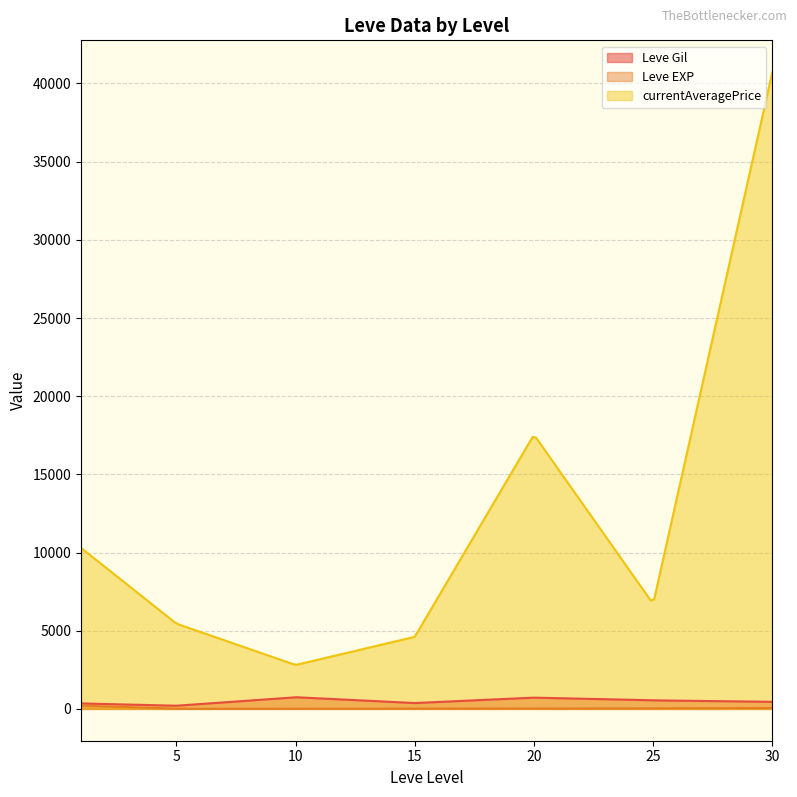

True or false: currentAveragePrice and Leve Gil cross at least once.

False